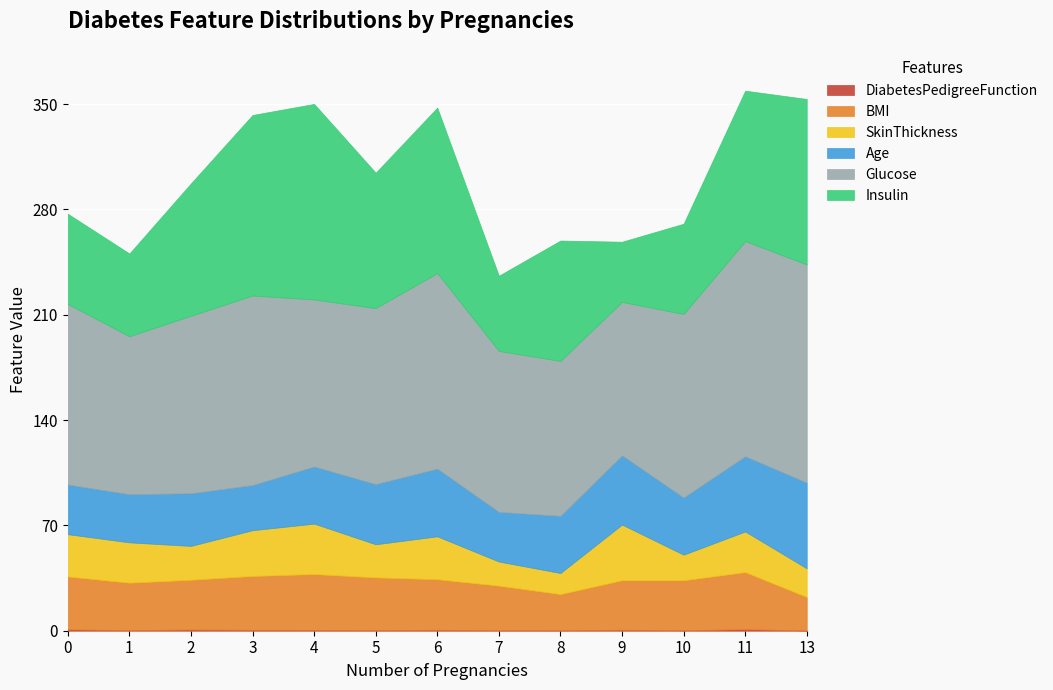

Which label corresponds to the smallest value in the chart?

13